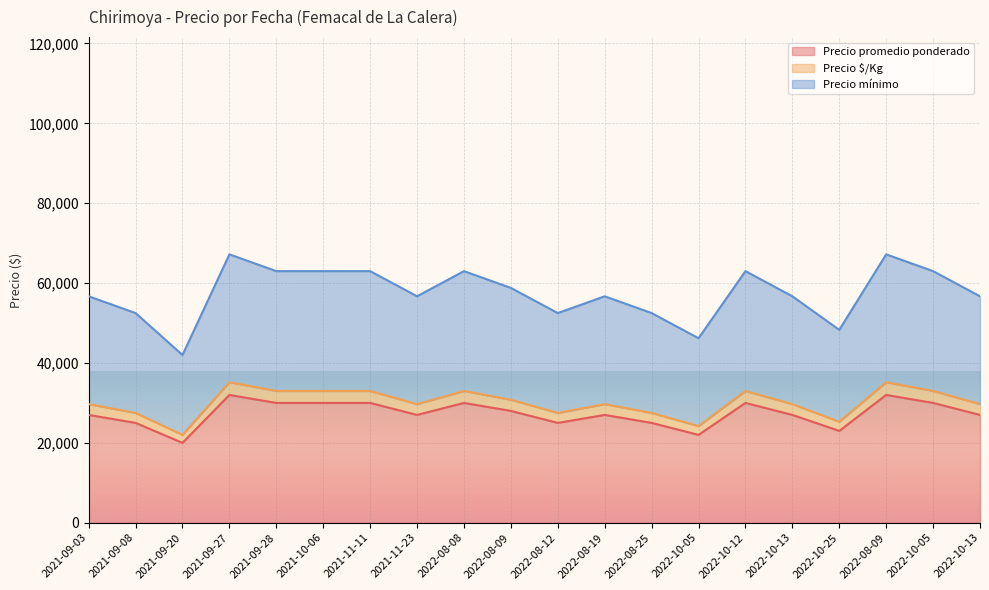

What is the sum of all Precio promedio ponderado values?

547000